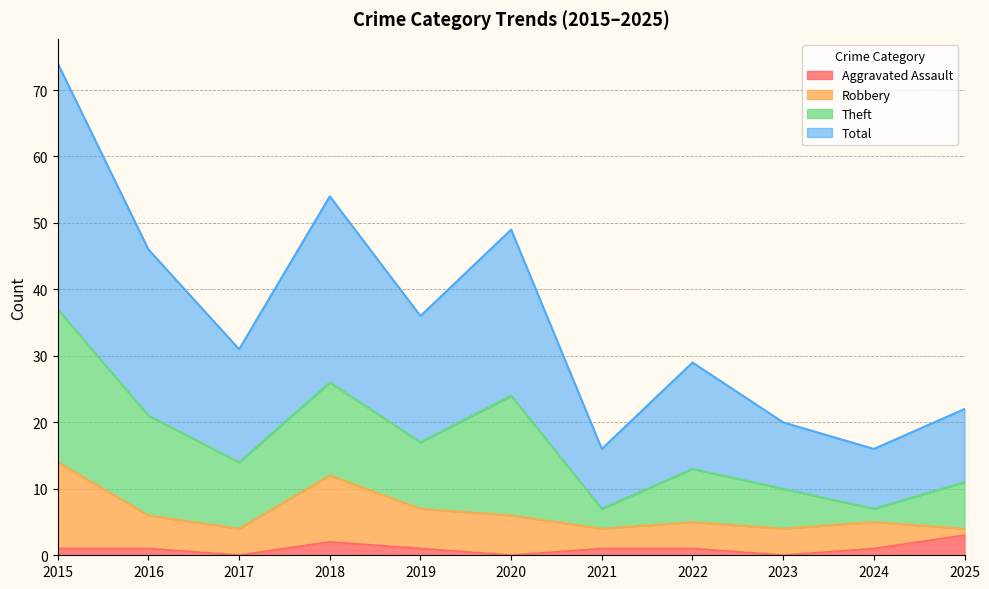

What is the maximum value for Aggravated Assault?

3